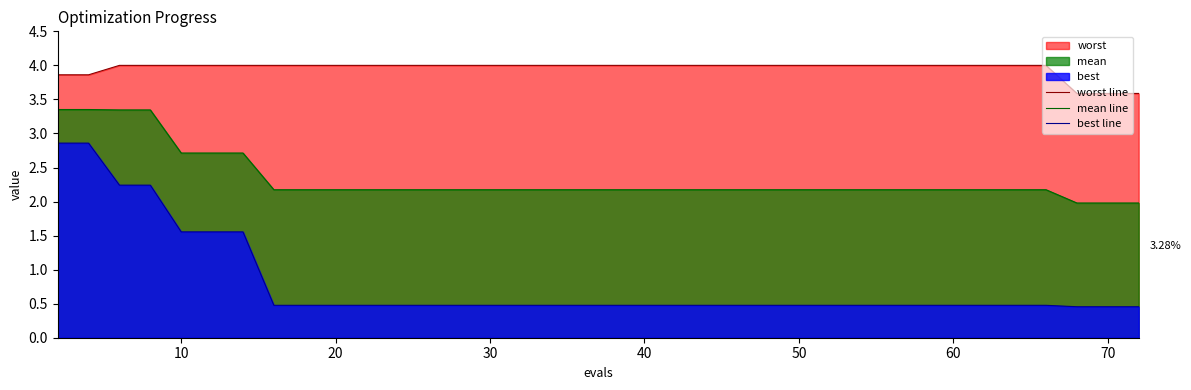

True or false: mean line and worst line cross at least once.

False